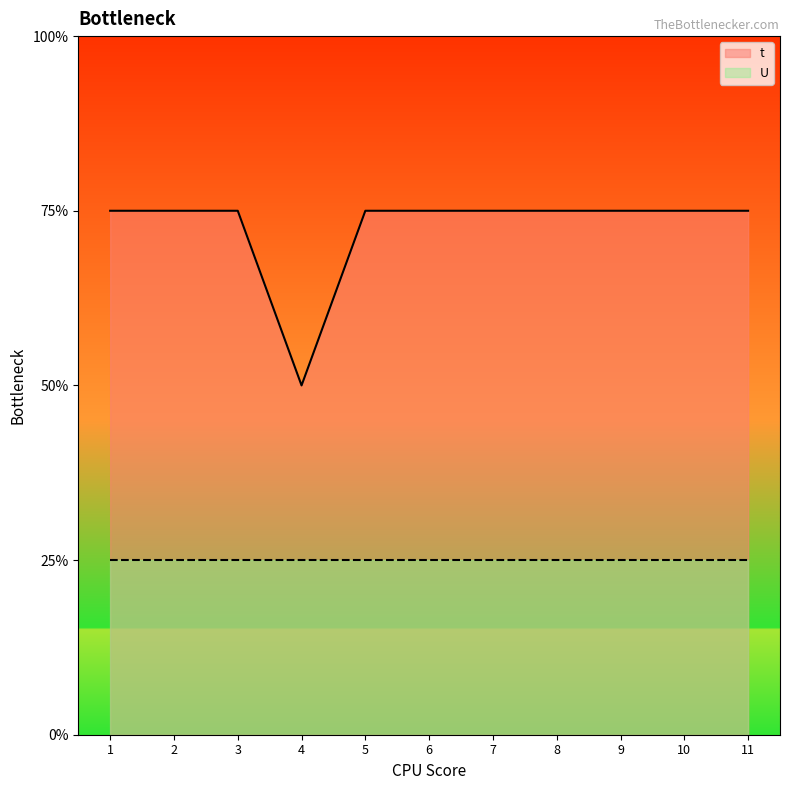

How many interior local valleys (lower than both neighbors) does the data have?

1